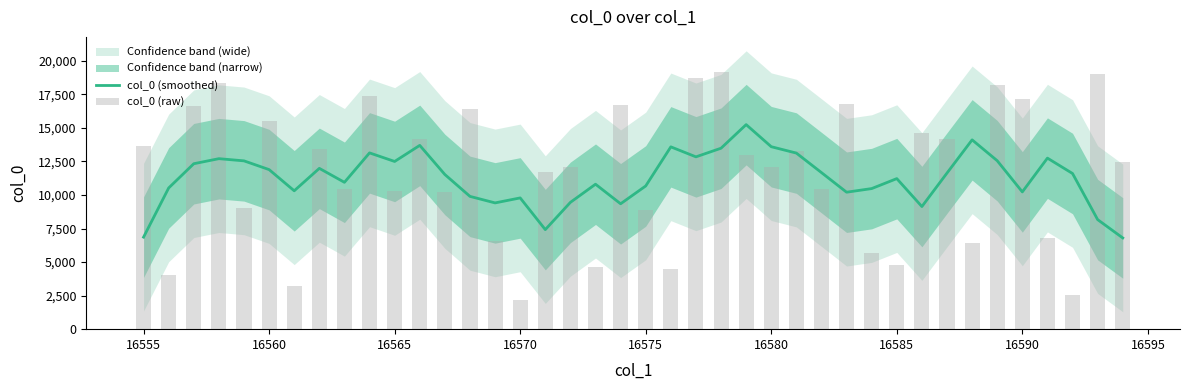

The value of col_0 (smoothed) at 22 is 8521.4. True or false?

False